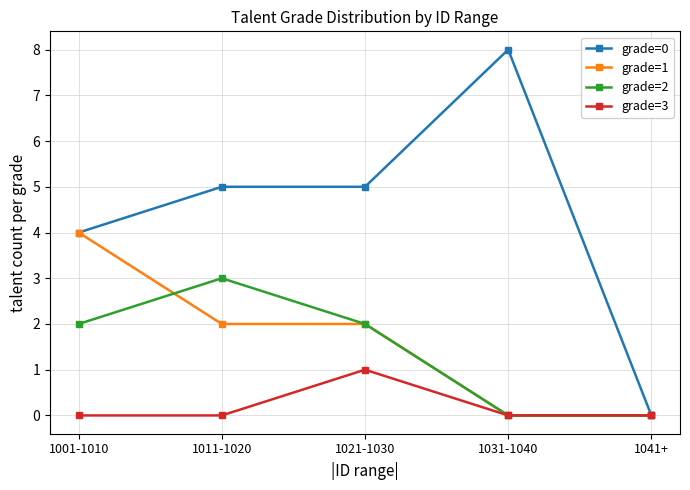

The grade=1 series shows 0 at 1041+. True or false?

True